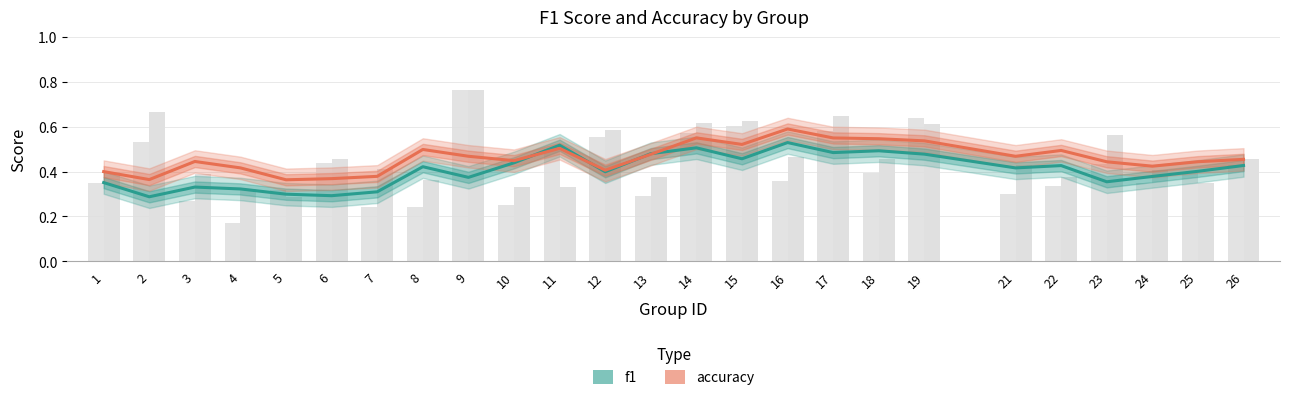

What is the total value across all series at 7?

0.7